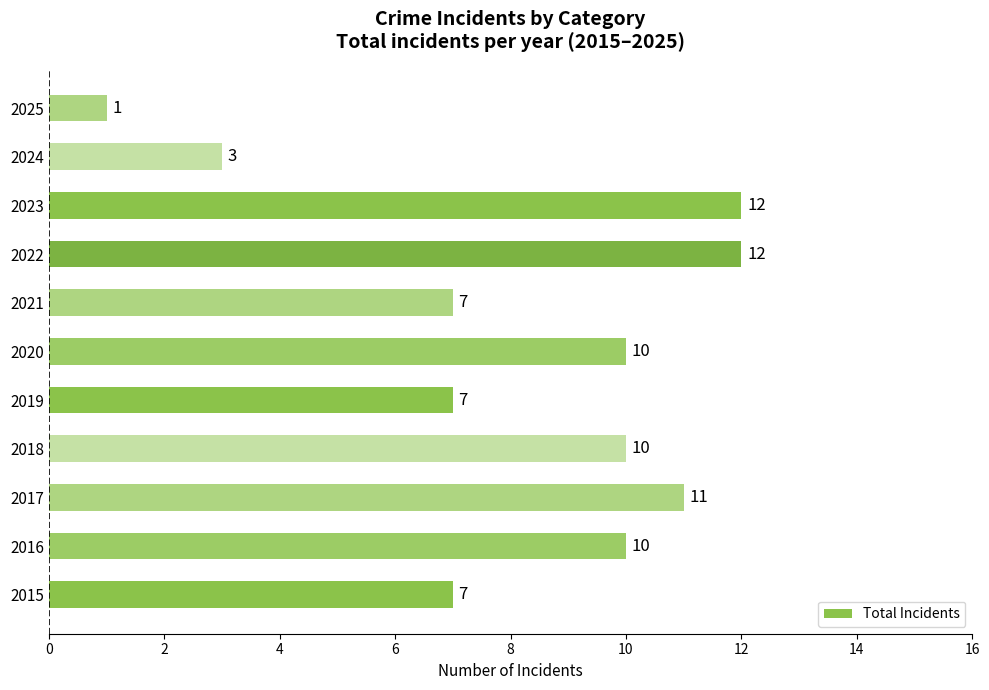

How many distinct data groups are displayed?

1